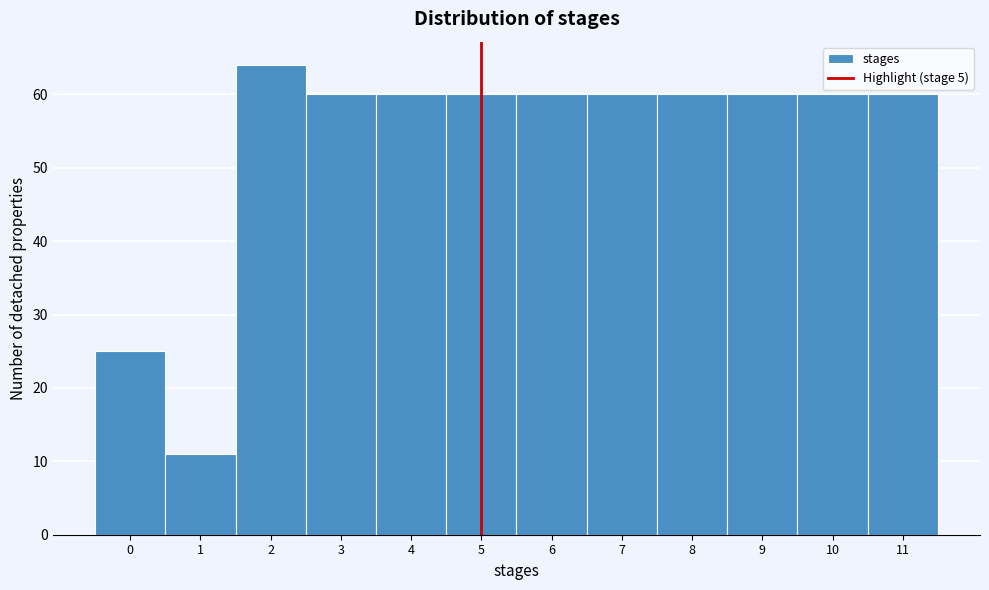

Which range on the x-axis has the tallest bar?

1.5 to 2.5